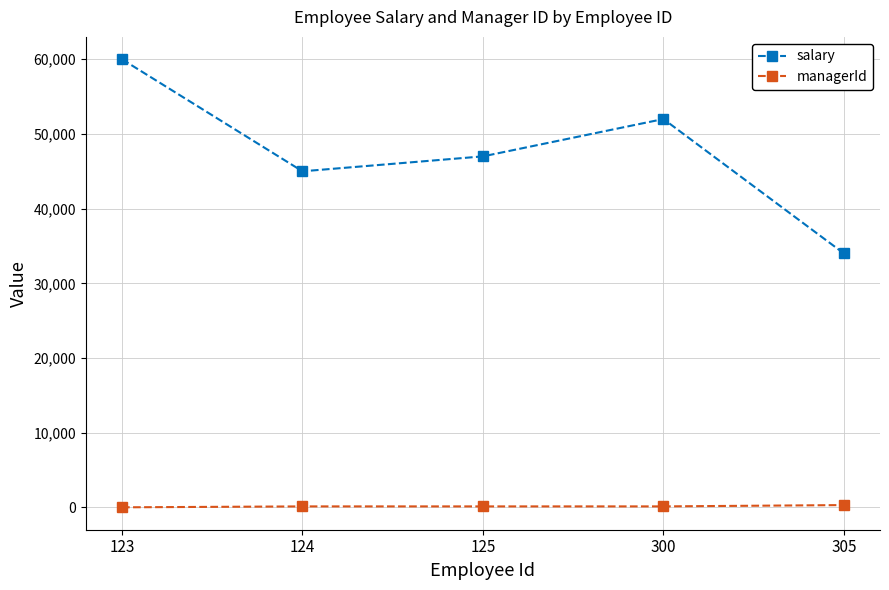

Rank the series at 123 from lowest to highest value.

managerId, salary